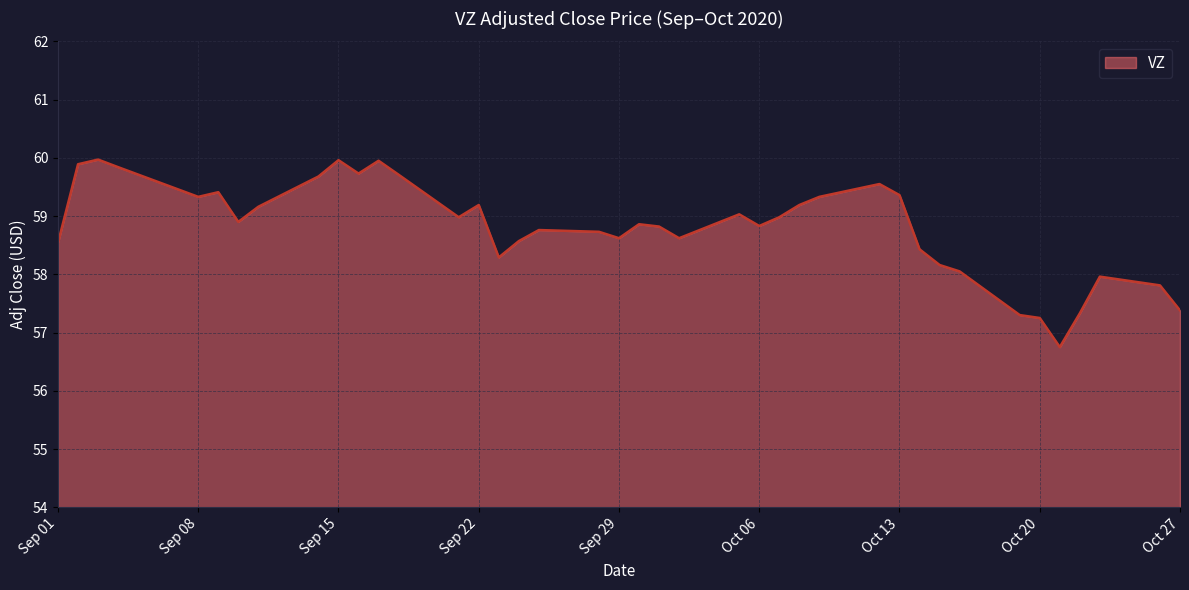

What is the difference between the maximum and minimum values?

3.2